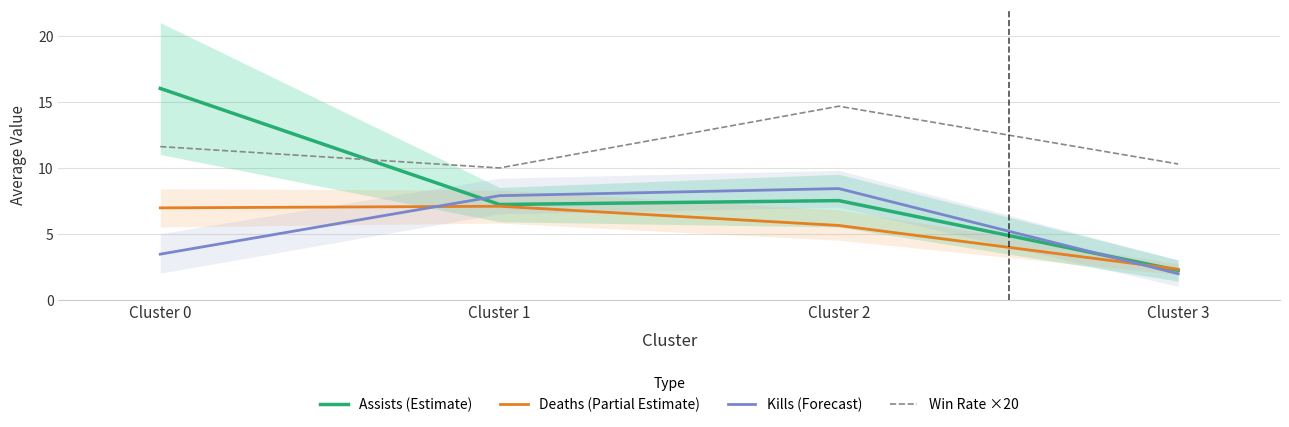

What is the minimum value for Win Rate ×20?

10.0